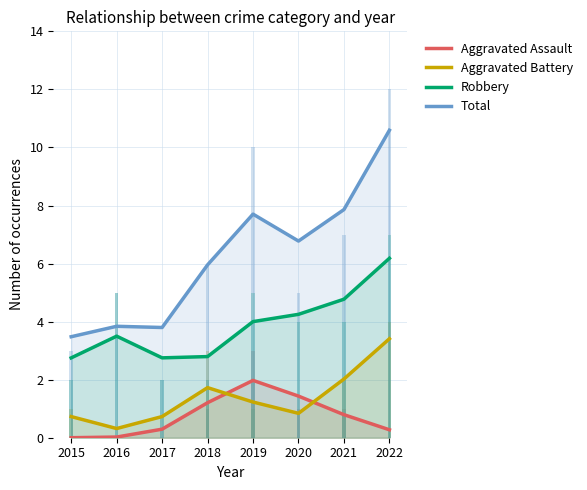

Reading left to right, transcribe all the data shown in this chart.

Aggravated Assault: 0.0	0.0	0.3	1.2	2.0	1.4	0.8	0.3
Aggravated Battery: 0.7	0.3	0.7	1.7	1.2	0.8	2.0	3.4
Robbery: 2.8	3.5	2.8	2.8	4.0	4.3	4.8	6.2
Total: 3.5	3.8	3.8	6.0	7.7	6.8	7.9	10.6